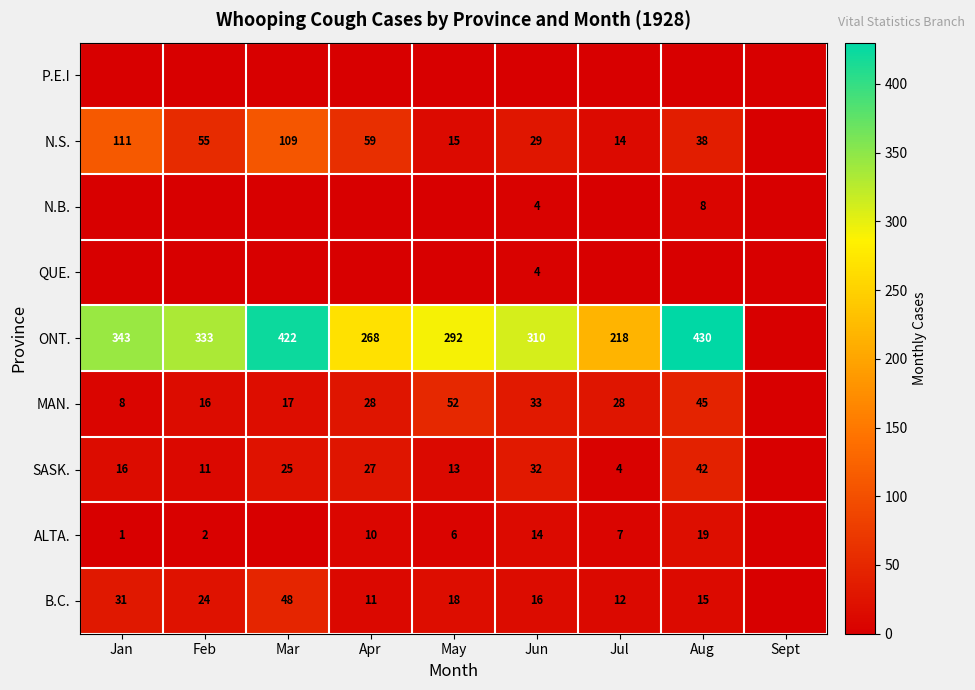

The value of B.C. at Apr is 17. True or false?

False